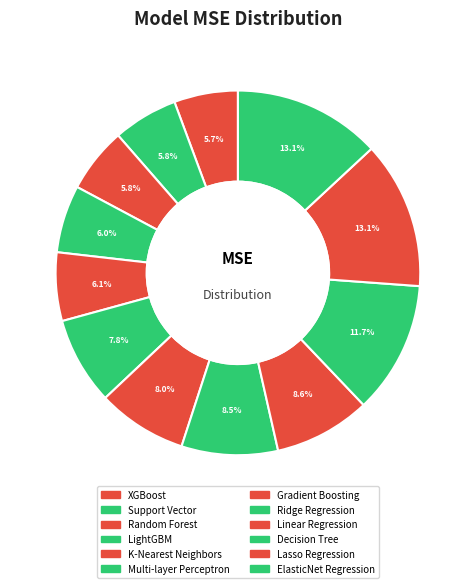

Is it true that XGBoost is 6% of the pie?

True